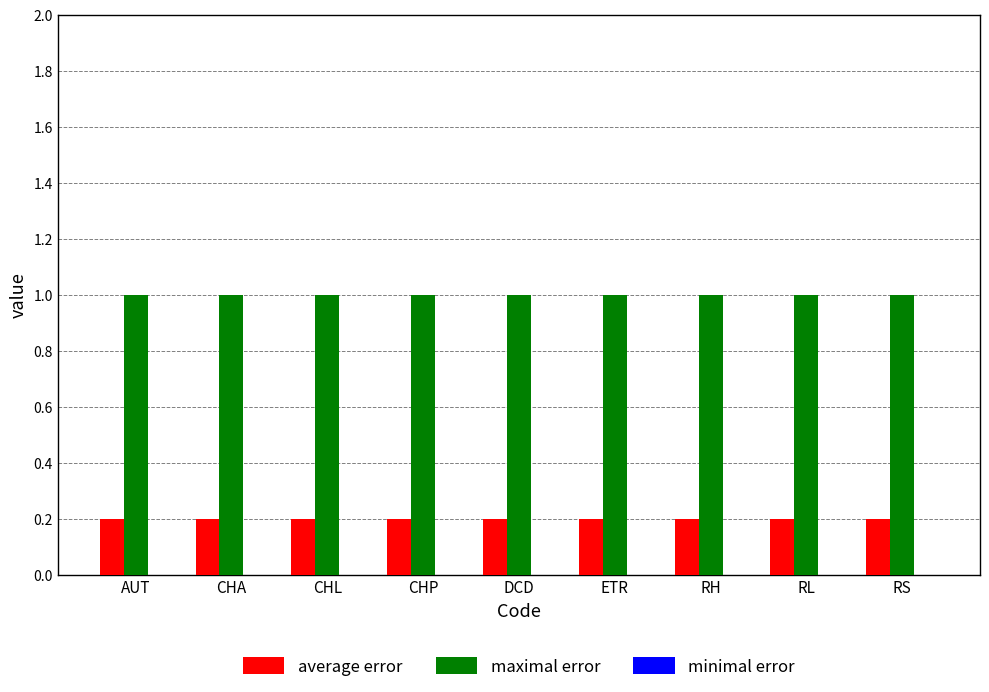

The maximal error series shows 1.0 at ETR. True or false?

True